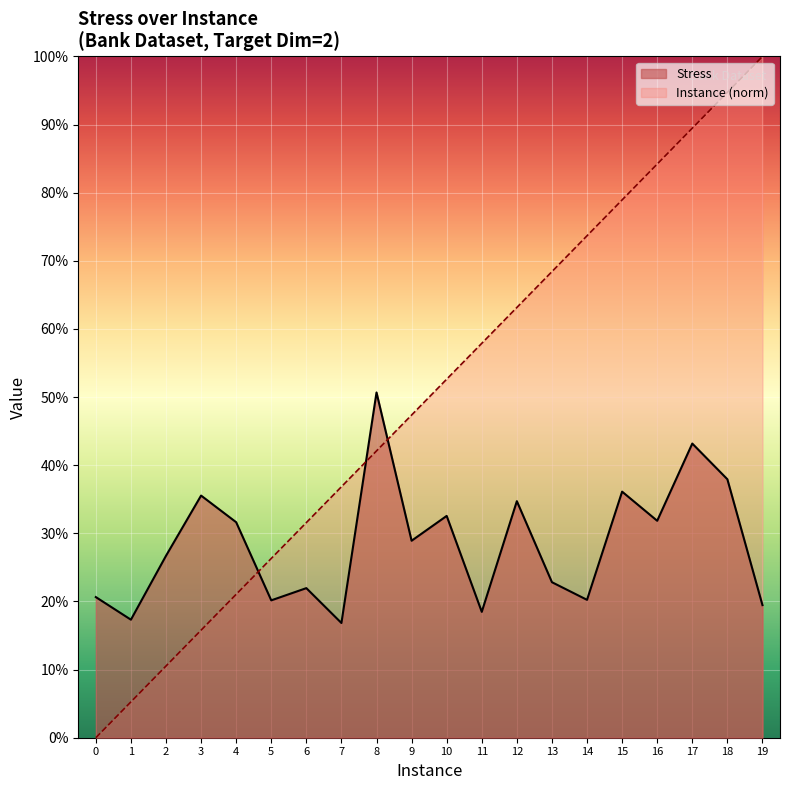

What are all the series names shown in the legend?

Stress, Instance (norm)